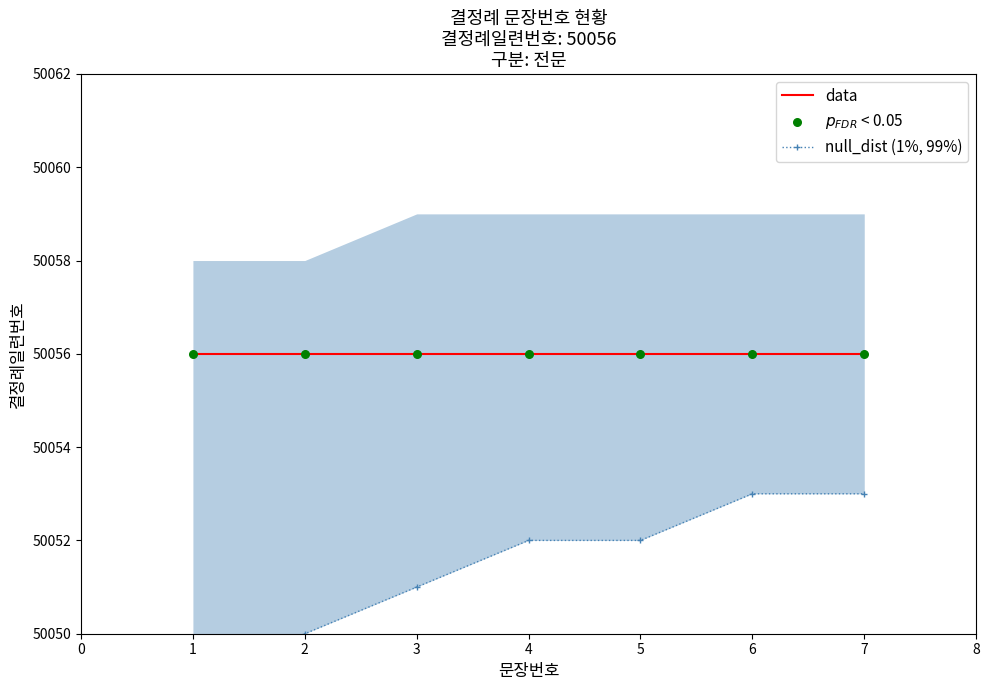

Is the value of data at 5 greater than the value of $p_{FDR}$ < 0.05 at 5?

No